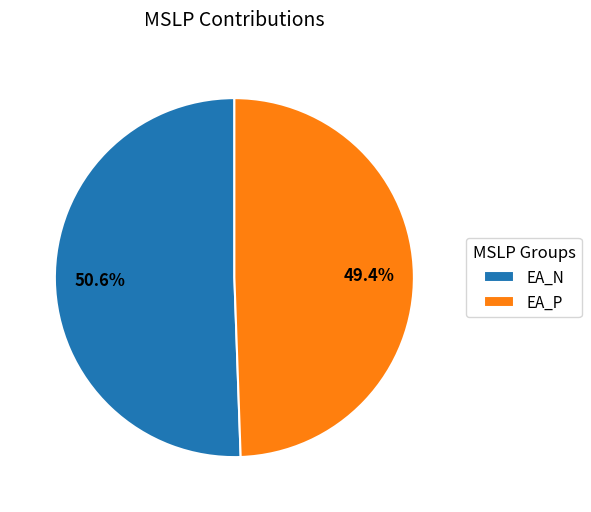

To the nearest percent, what is the combined percentage of EA_P and EA_N?

100%